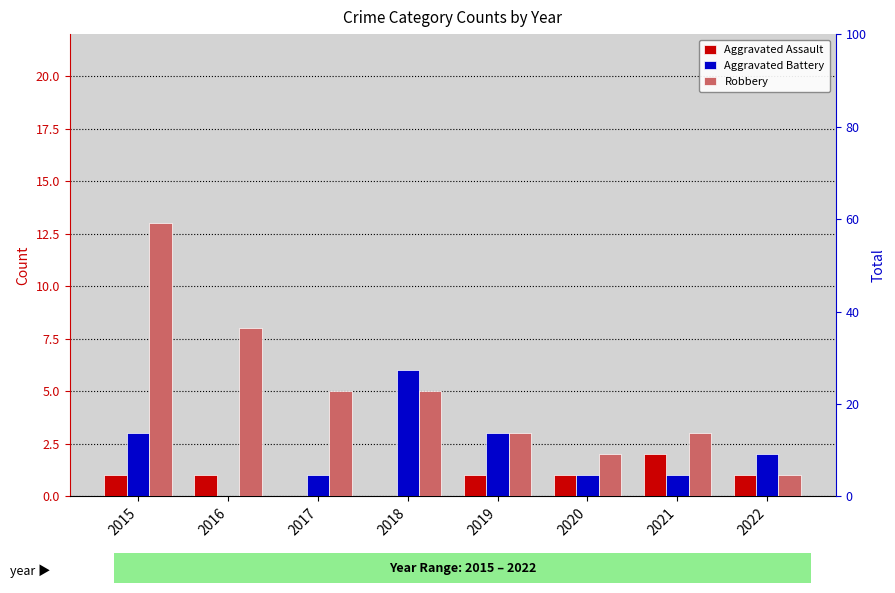

What value does the Aggravated Battery series have at 2017?

1